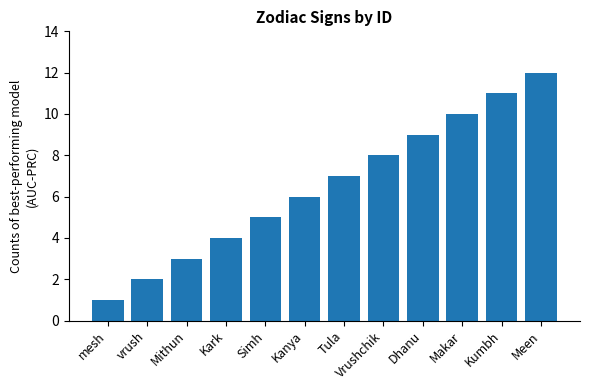

Approximately how many times larger is the value at Kark compared to Meen?

0.3